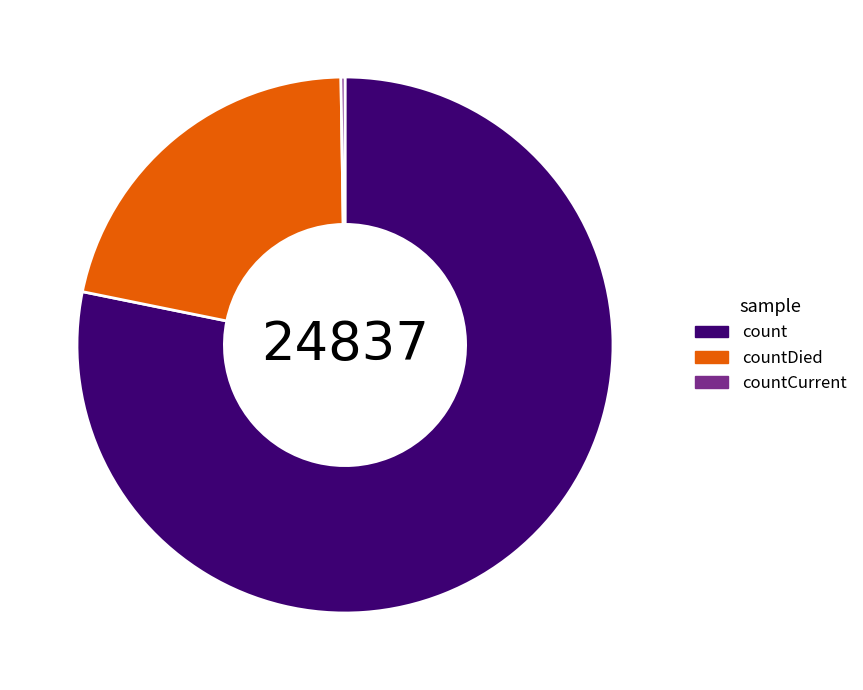

Is the sum of count and countDied greater than half?

Yes